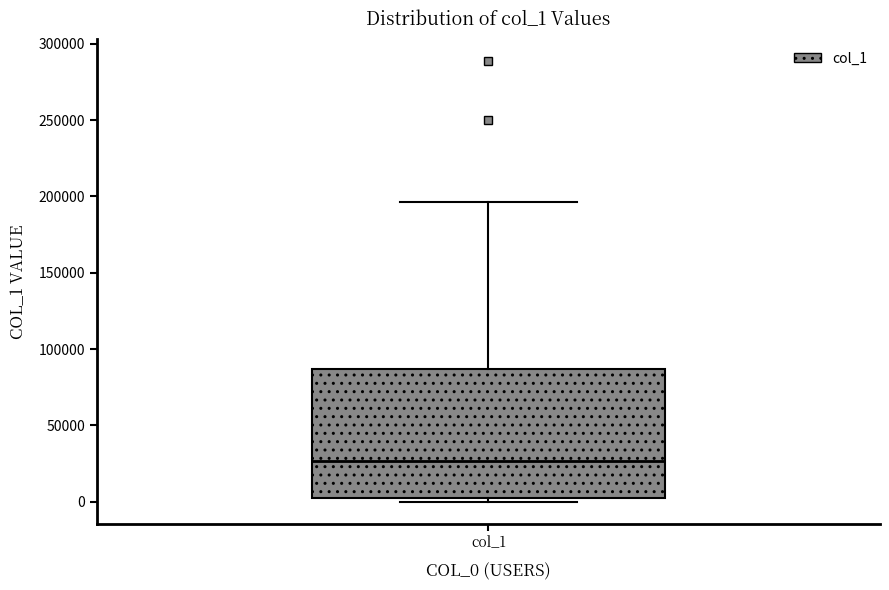

Read this box plot against the y-axis: the position of the median line, the range covered by the box, and the ends of both whiskers. The values are not printed on the chart, so give them approximately, as read against the axis.

median 25000, box 0 to 85000, whiskers 0 (just below the box's lower edge) to 195000